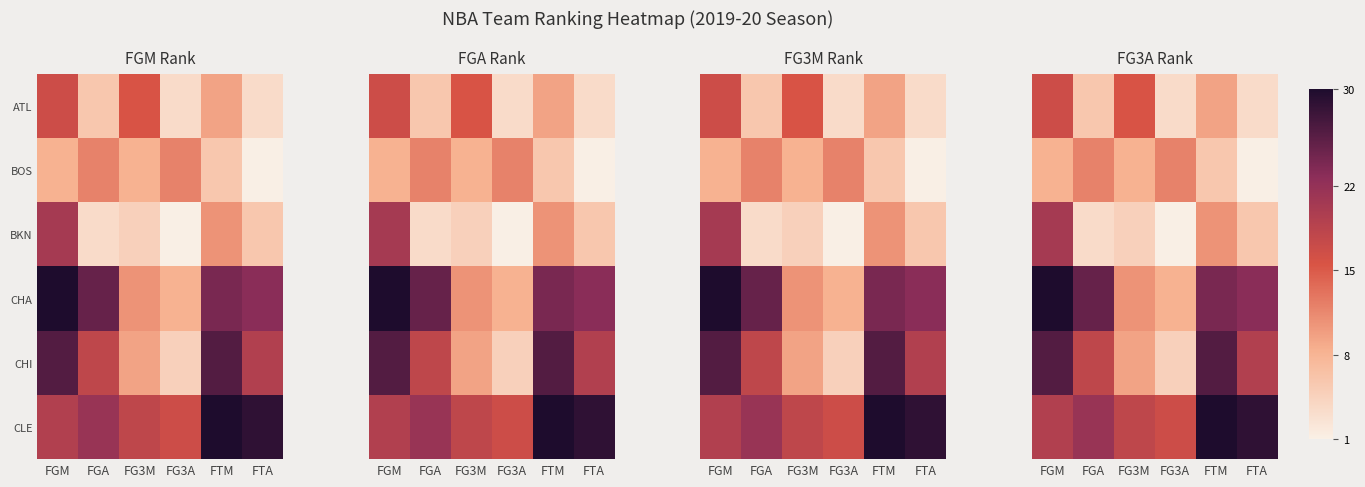

Which has a higher value, FG3M or FGM?

FGM